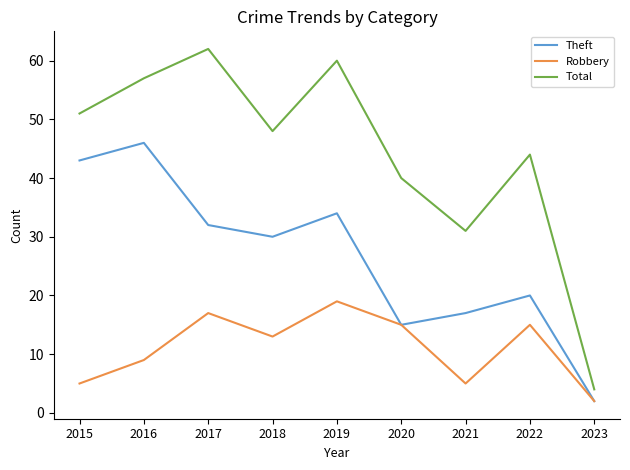

What is the difference between the maximum and minimum values in the Total series?

58